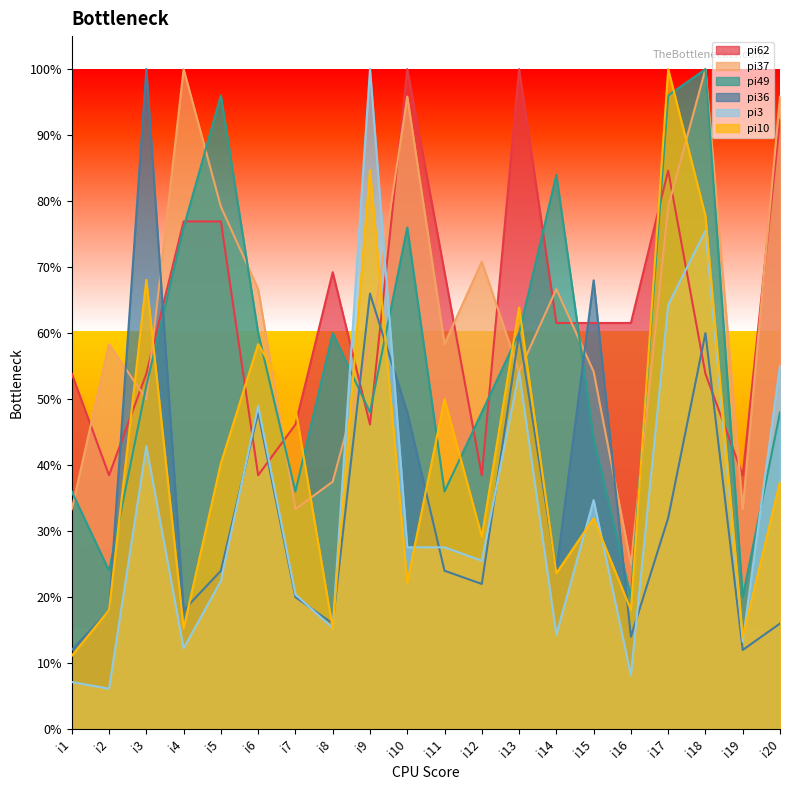

Which series changed the most between i1 and i3?

pi36